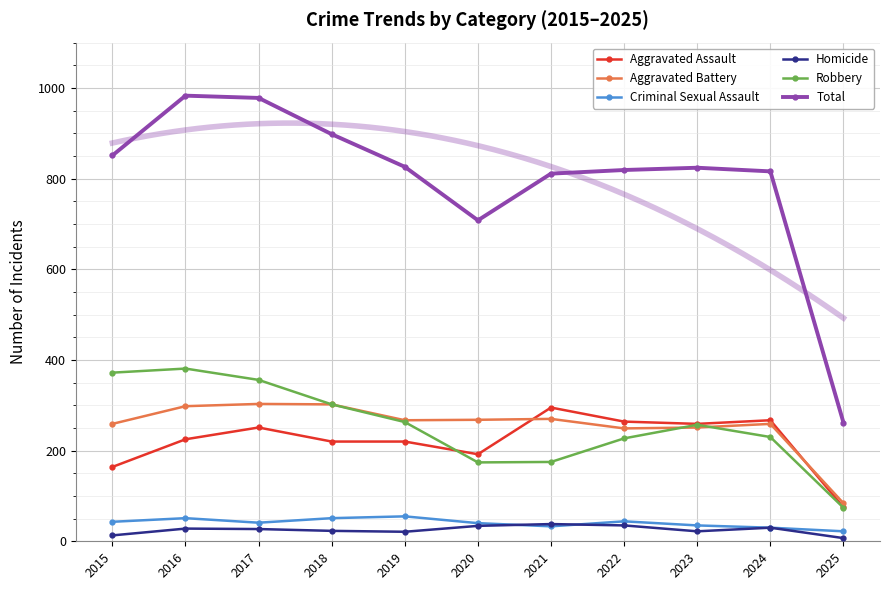

Reading left to right, extract all data points from this chart.

Aggravated Assault: 164	225	251	220	220	192	295	264	259	267	75
Aggravated Battery: 259	298	303	302	267	268	270	249	251	259	84
Criminal Sexual Assault: 43	51	41	51	55	40	33	44	35	30	22
Homicide: 13	28	27	23	21	34	38	35	22	30	7
Robbery: 372	381	356	302	263	174	175	227	257	230	74
Total: 851	983	978	898	826	708	811	819	824	816	262